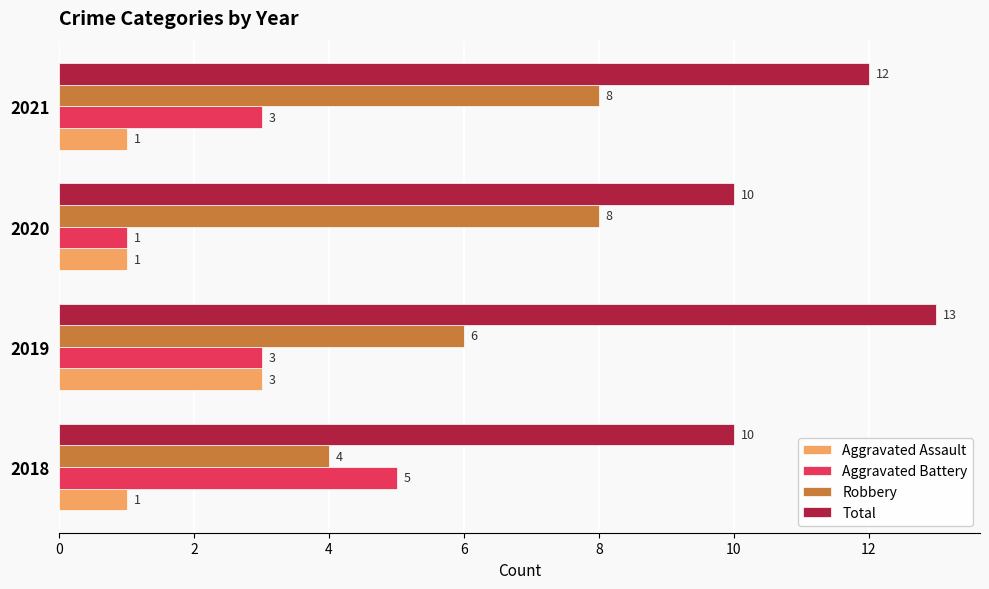

What is the difference between the highest and lowest values at 2020?

9